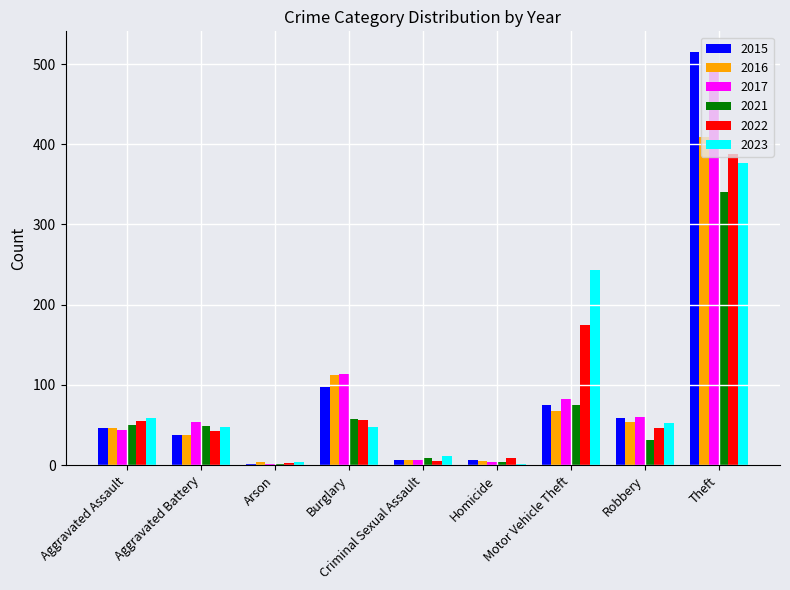

Which series changed the most between Aggravated Assault and Arson?

2023